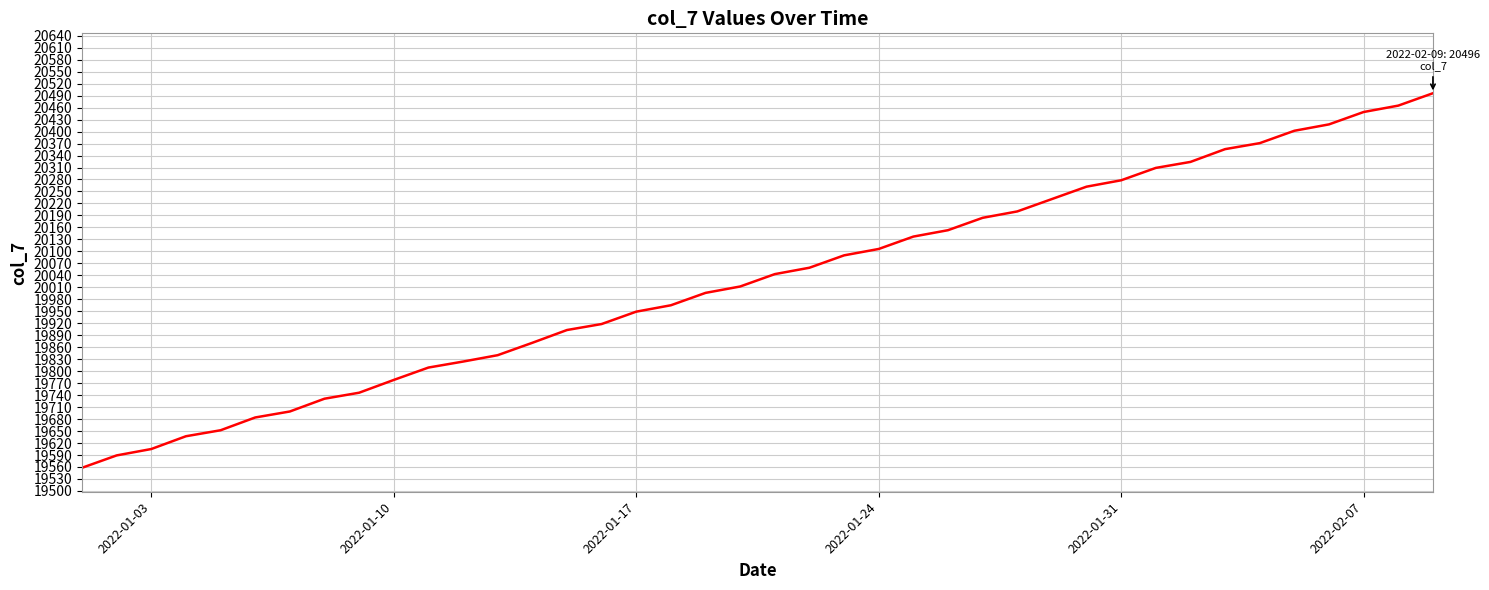

What is the minimum value shown in the chart?

19558